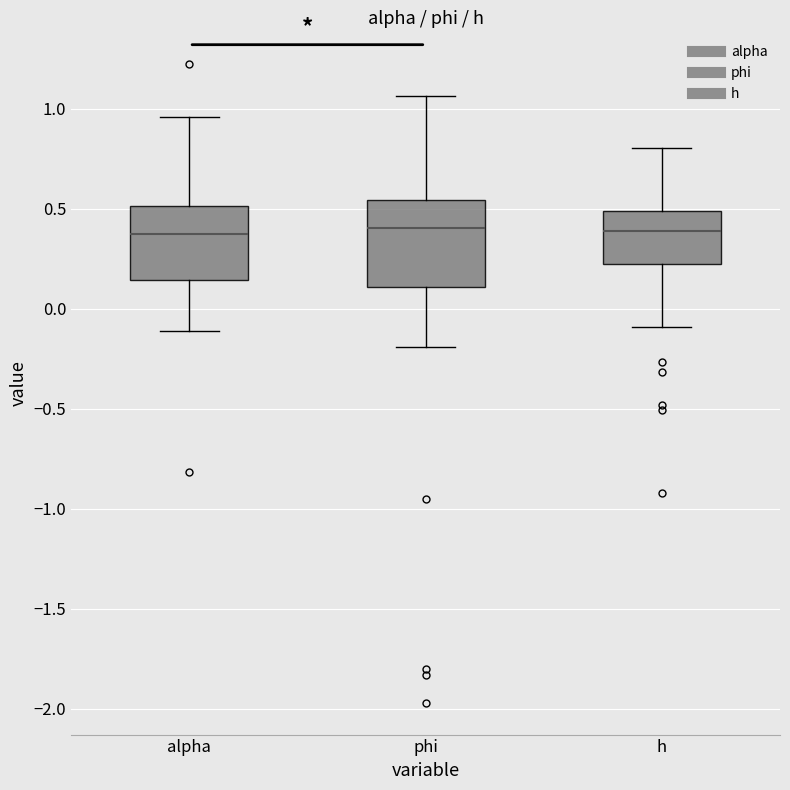

Reading left to right, transcribe this box plot: for each box, give where its median line is, the range the box spans, and where its two whiskers end, as read against the y-axis. The values are not printed on the chart, so give them approximately, as read against the axis.

alpha: median 0.35, box 0.15 to 0.50, whiskers -0.10 to 0.95
phi: median 0.40, box 0.10 to 0.55, whiskers -0.20 to 1.05
h: median 0.40, box 0.20 to 0.50, whiskers -0.10 to 0.80